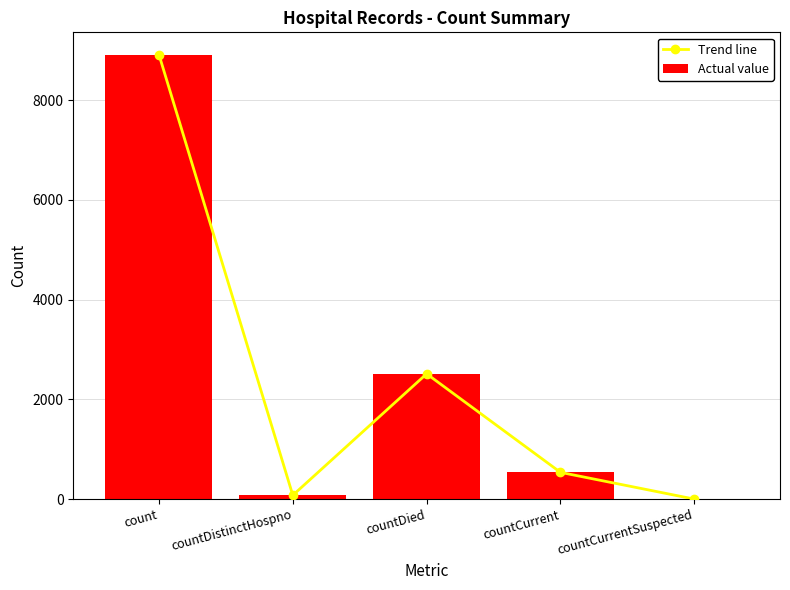

Is it true that Actual value equals 77 at countDistinctHospno?

True